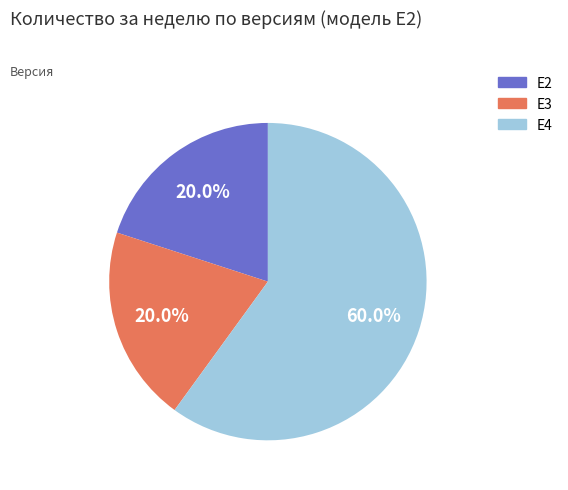

How many segments does this pie chart have?

3